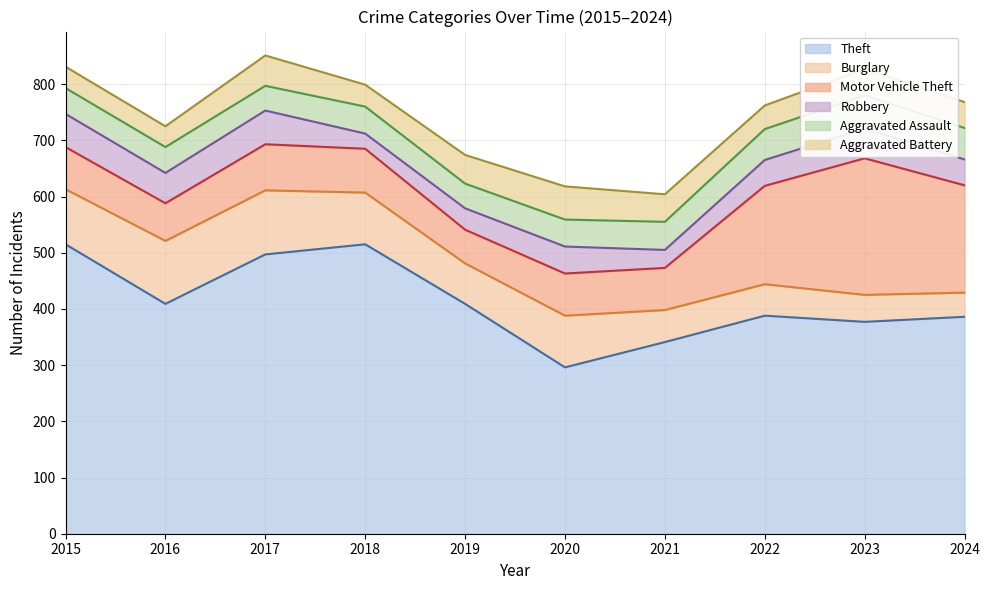

How many data points in Aggravated Battery are above 47?

4